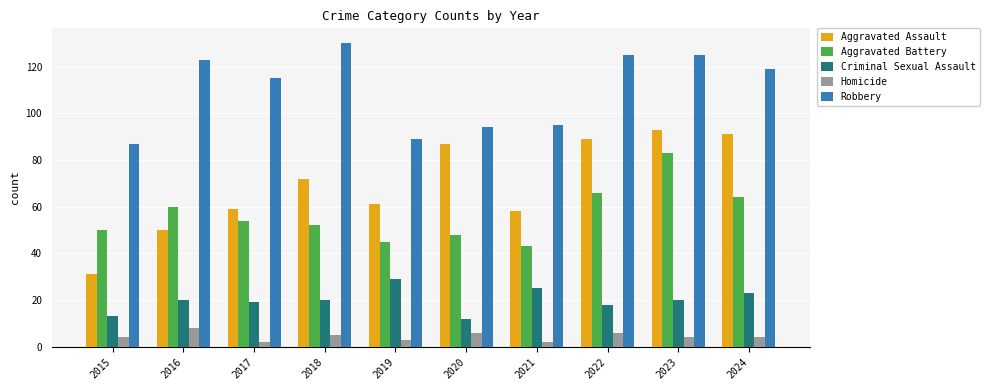

What is the sum of the Aggravated Assault values at 2016 and 2023?

143